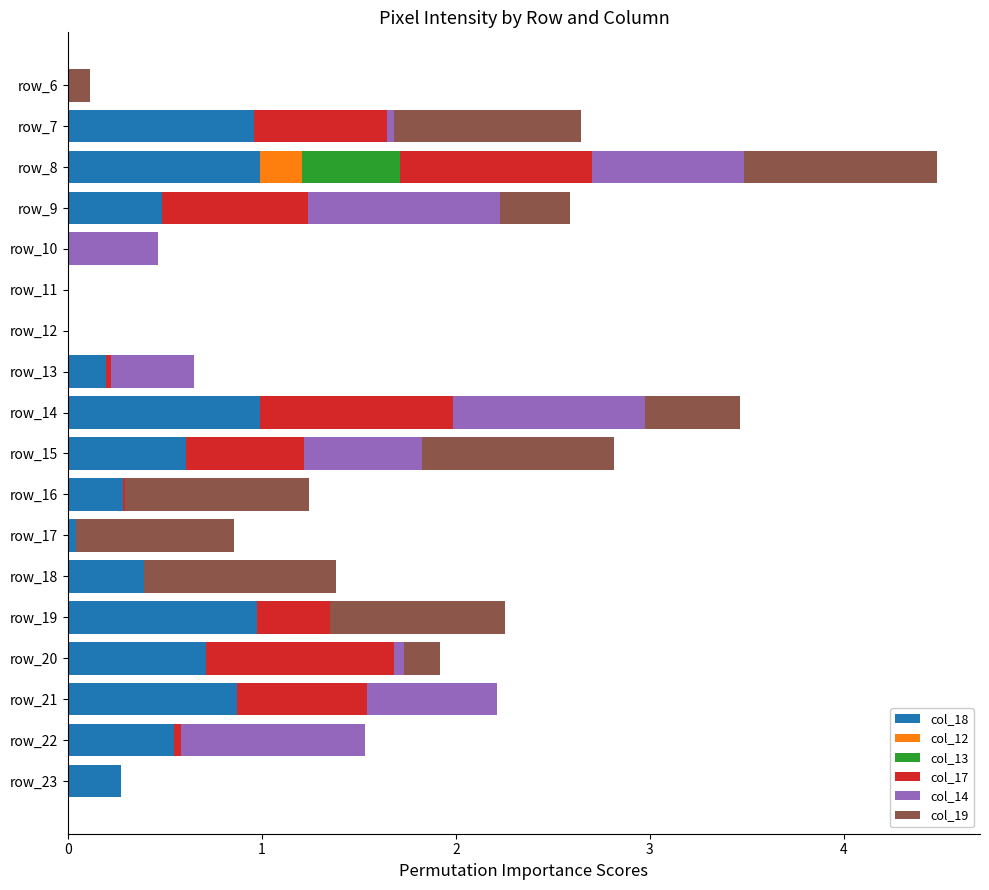

What is the total value across all series at row_8?

4.5